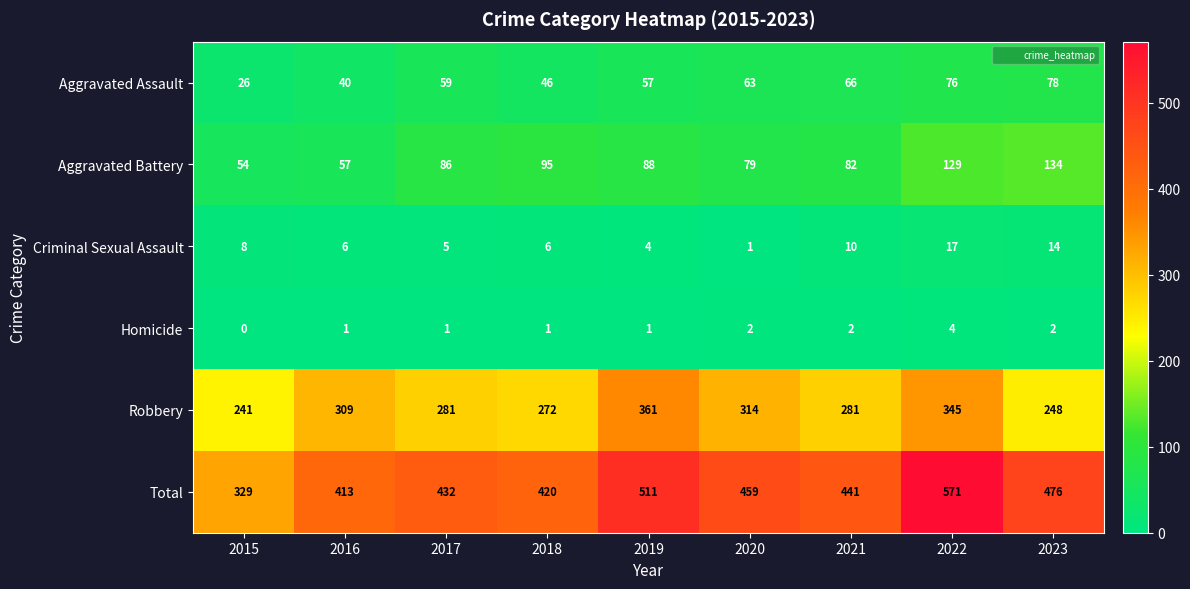

Which series has the largest range (max minus min)?

Total